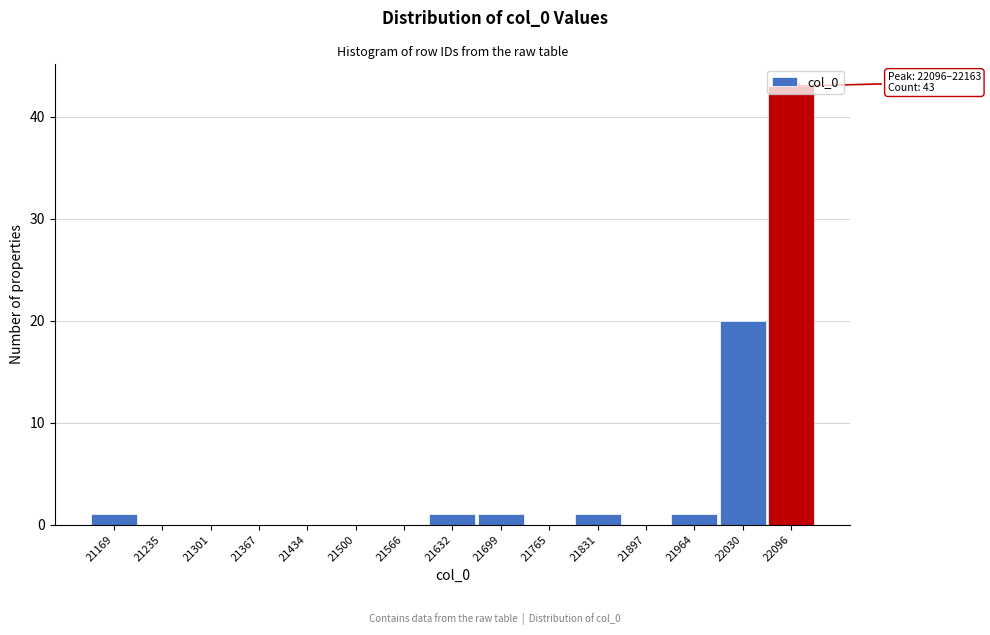

What is the sum of all values?

68